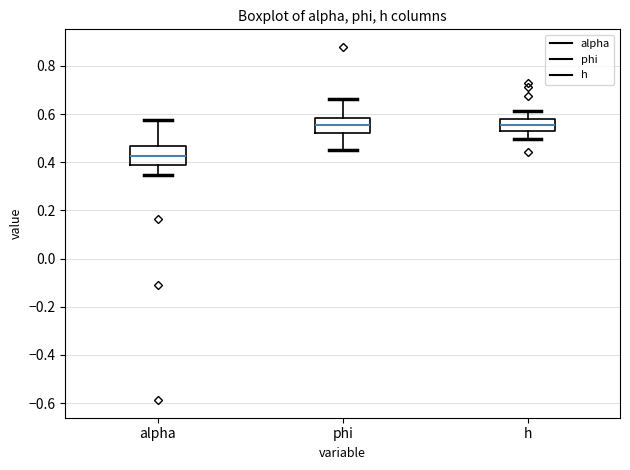

Which box's median line is the lowest?

alpha